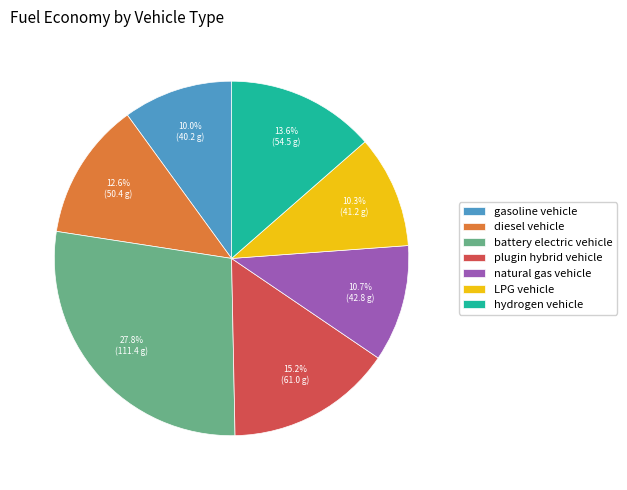

To the nearest percent, what is the difference between the largest and smallest slice percentages?

18%